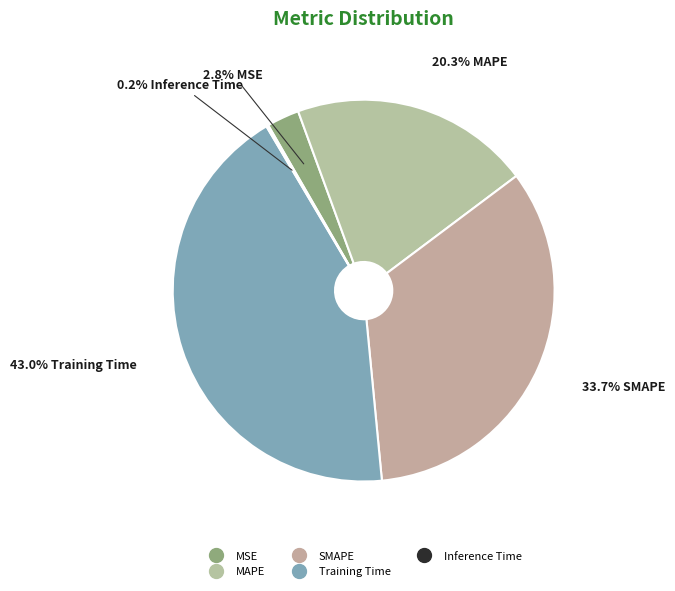

To the nearest percent, what is the combined percentage of MAPE and Inference Time?

21%